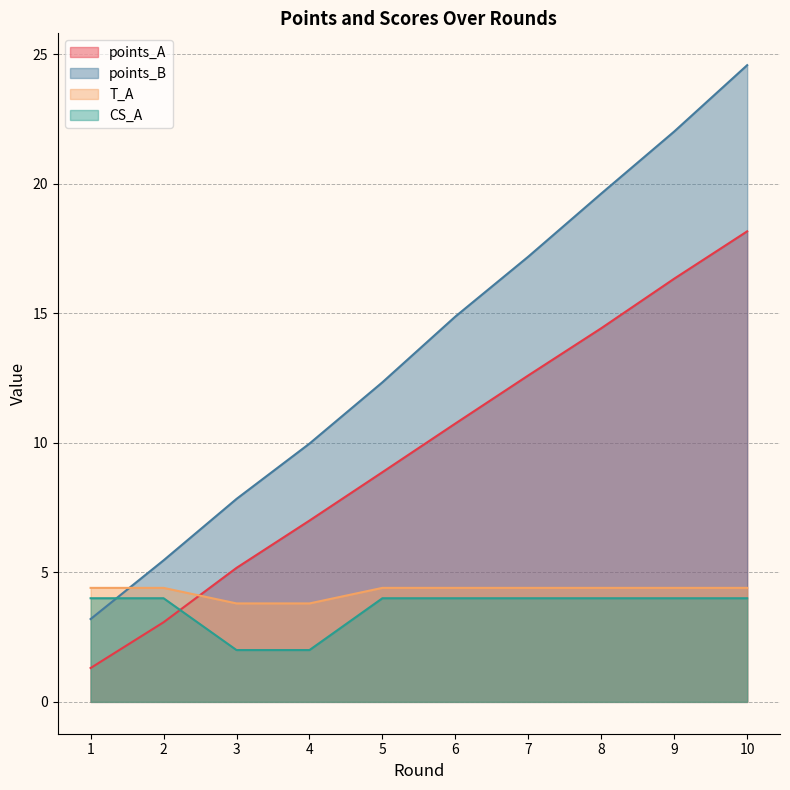

What is the difference between the maximum and second lowest values in the T_A series?

0.6